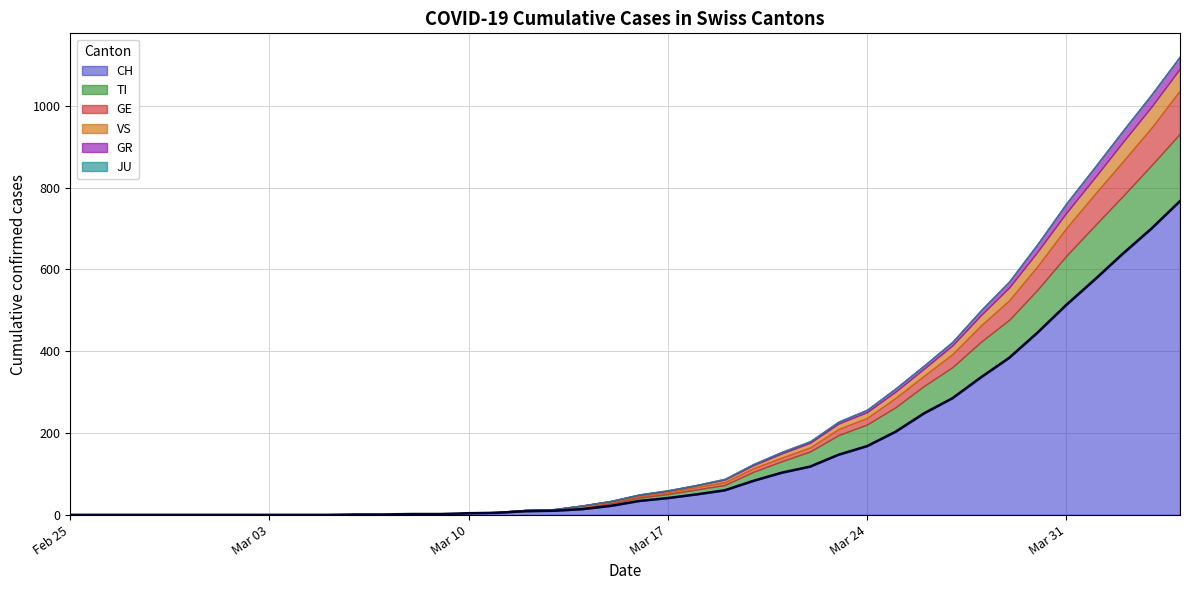

The GR series shows 8 at 27. True or false?

False